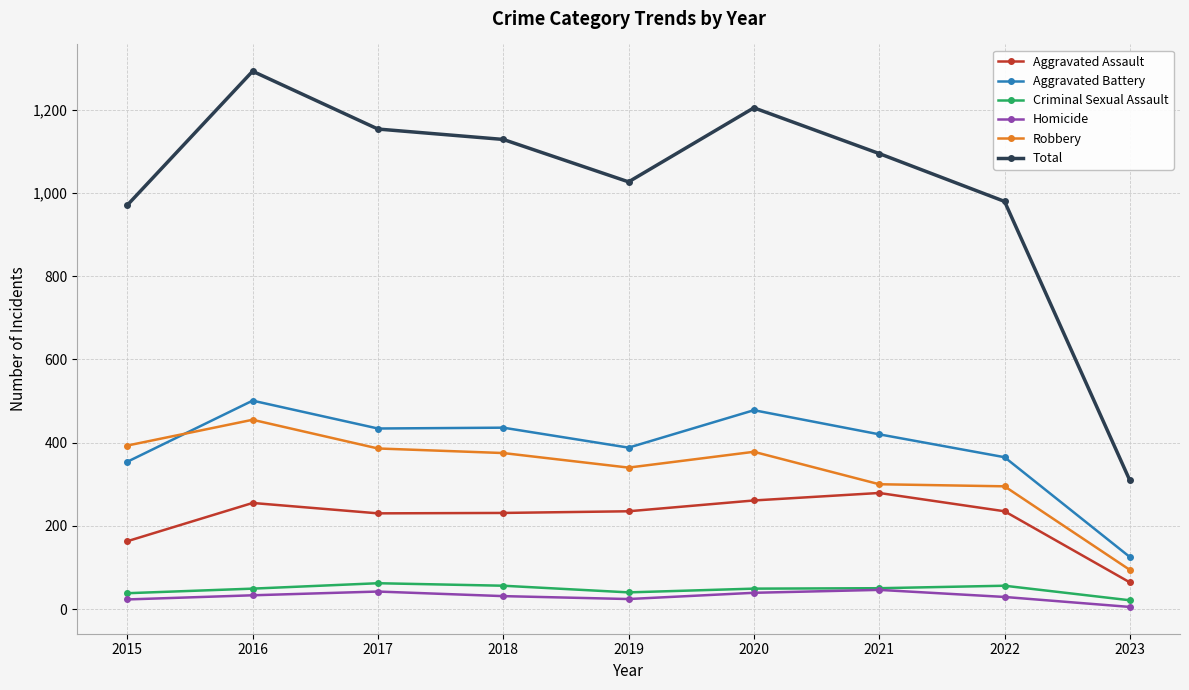

What is the difference between the maximum and second lowest values in the Homicide series?

23